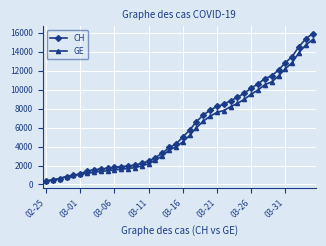

What is the value of the GE point at the 28th from the left?

8213